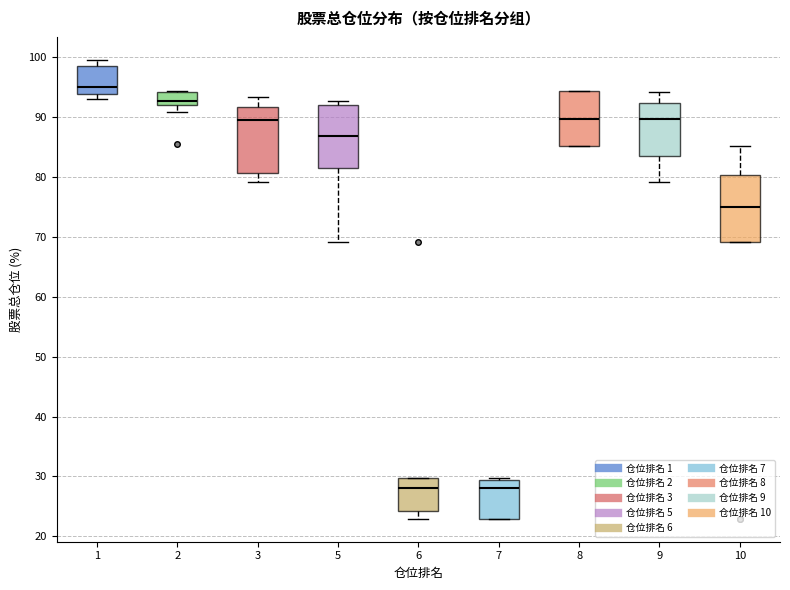

Reading left to right, read every box against the y-axis: the position of its median line, the range the box covers, and the ends of its whiskers. The values are not printed on the chart, so give them approximately, as read against the axis.

1: median 95, box 94 to 98, whiskers 93 to 100
2: median 93, box 92 to 94, whiskers 91 to 94
3: median 90, box 81 to 92, whiskers 79 to 93
5: median 87, box 81 to 92, whiskers 69 to 93
6: median 28, box 24 to 30, whiskers 23 to 30
7: median 28, box 23 to 29, whiskers 23 to 30
8: median 90, box 85 to 94, whiskers 85 to 94
9: median 90, box 83 to 92, whiskers 79 to 94
10: median 75, box 69 to 80, whiskers 69 to 85